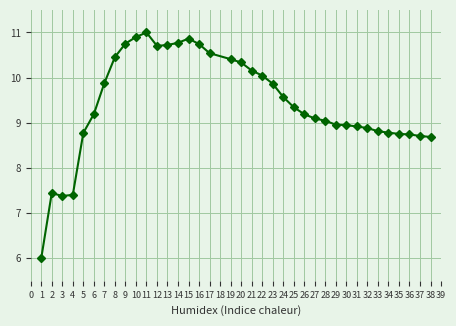

What is the greatest value displayed?

11.0